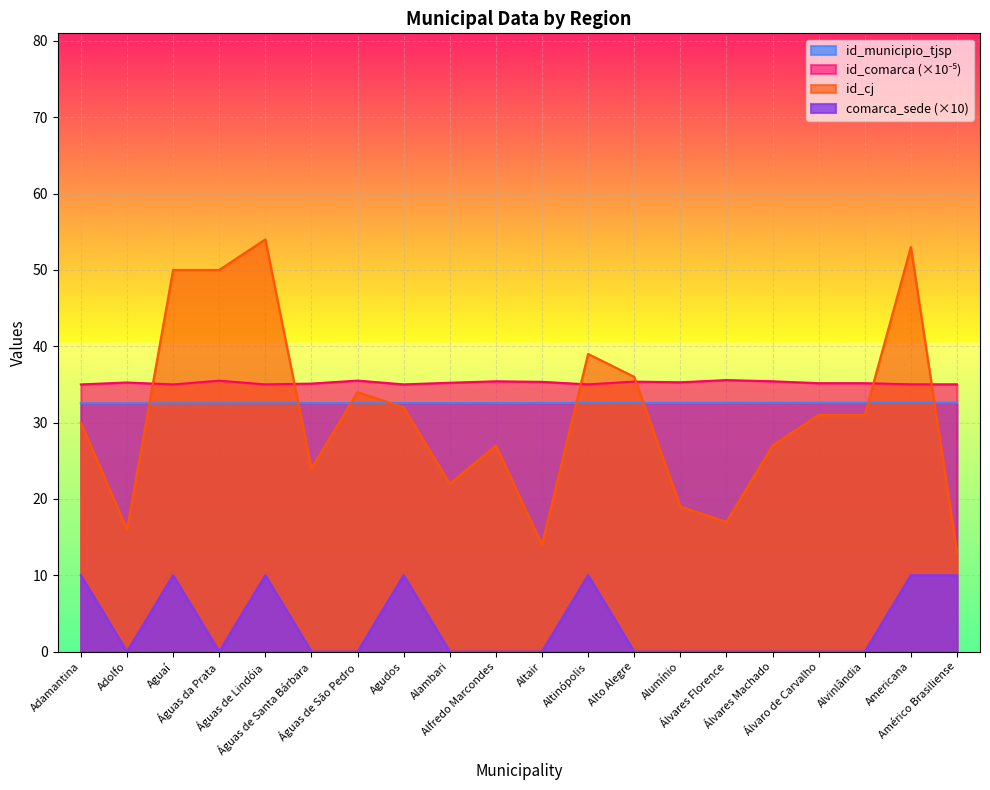

Reading left to right, what are all the values shown in this chart?

id_municipio_tjsp: Adamantina=32.5	Adolfo=32.5	Aguaí=32.5	Águas da Prata=32.5	Águas de Lindóia=32.5	Águas de Santa Bárbara=32.5	Águas de São Pedro=32.5	Agudos=32.6	Alambari=32.6	Alfredo Marcondes=32.6	Altair=32.6	Altinópolis=32.6	Alto Alegre=32.6	Alumínio=32.6	Álvares Florence=32.6	Álvares Machado=32.6	Álvaro de Carvalho=32.6	Alvinlândia=32.6	Americana=32.6	Américo Brasiliense=32.6
id_comarca: Adamantina=35.0	Adolfo=35.3	Aguaí=35.0	Águas da Prata=35.5	Águas de Lindóia=35.0	Águas de Santa Bárbara=35.1	Águas de São Pedro=35.5	Agudos=35.0	Alambari=35.2	Alfredo Marcondes=35.4	Altair=35.3	Altinópolis=35.0	Alto Alegre=35.4	Alumínio=35.3	Álvares Florence=35.6	Álvares Machado=35.4	Álvaro de Carvalho=35.2	Alvinlândia=35.2	Americana=35.0	Américo Brasiliense=35.0
id_cj: Adamantina=30.0	Adolfo=16.0	Aguaí=50.0	Águas da Prata=50.0	Águas de Lindóia=54.0	Águas de Santa Bárbara=24.0	Águas de São Pedro=34.0	Agudos=32.0	Alambari=22.0	Alfredo Marcondes=27.0	Altair=14.0	Altinópolis=39.0	Alto Alegre=36.0	Alumínio=19.0	Álvares Florence=17.0	Álvares Machado=27.0	Álvaro de Carvalho=31.0	Alvinlândia=31.0	Americana=53.0	Américo Brasiliense=13.0
comarca_sede: Adamantina=10.0	Adolfo=0.0	Aguaí=10.0	Águas da Prata=0.0	Águas de Lindóia=10.0	Águas de Santa Bárbara=0.0	Águas de São Pedro=0.0	Agudos=10.0	Alambari=0.0	Alfredo Marcondes=0.0	Altair=0.0	Altinópolis=10.0	Alto Alegre=0.0	Alumínio=0.0	Álvares Florence=0.0	Álvares Machado=0.0	Álvaro de Carvalho=0.0	Alvinlândia=0.0	Americana=10.0	Américo Brasiliense=10.0